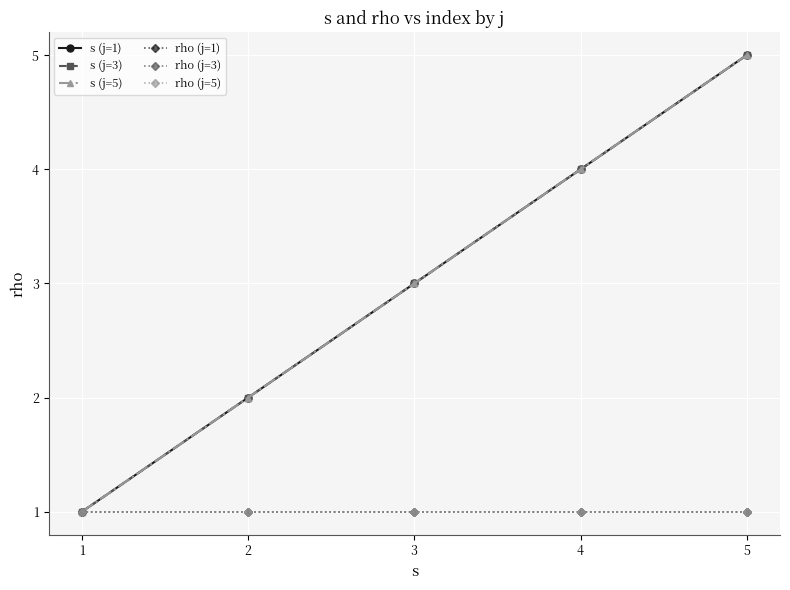

True or false: rho (j=3) and rho (j=5) intersect in this chart.

False